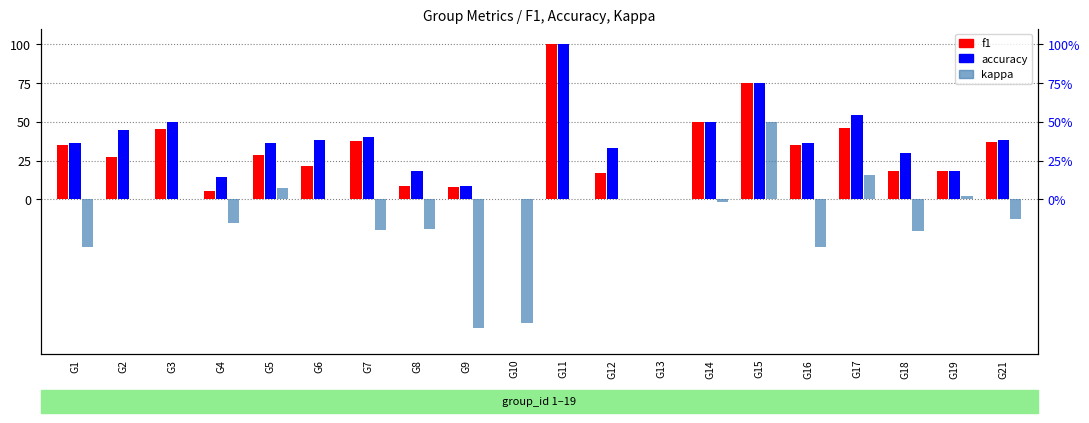

What is the value of the accuracy bar at the 20th from the left?

38.5